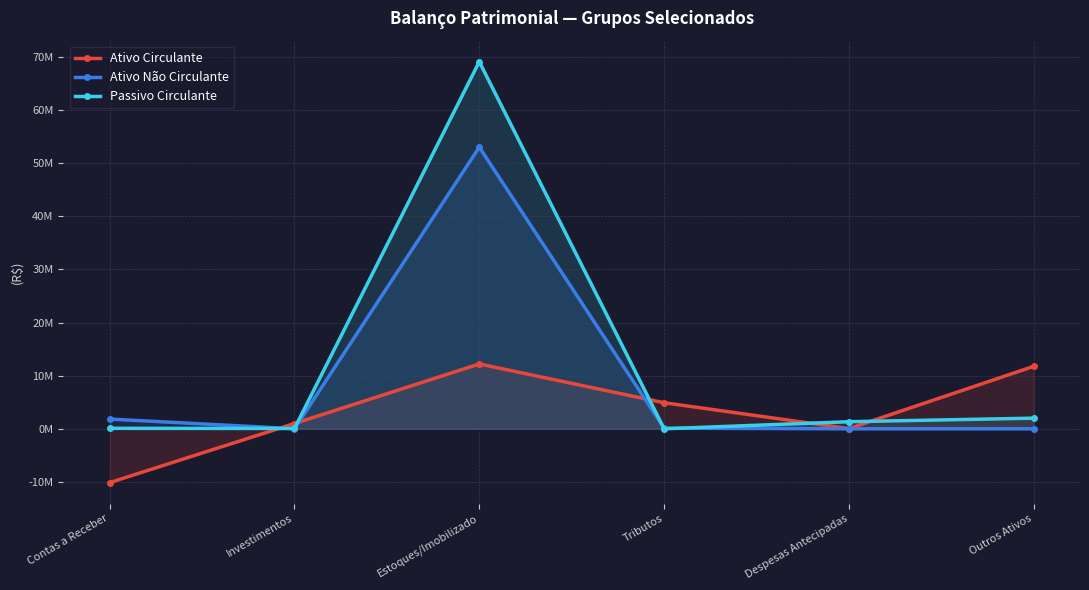

Which has a higher value, Investimentos or Estoques/Imobilizado?

Estoques/Imobilizado